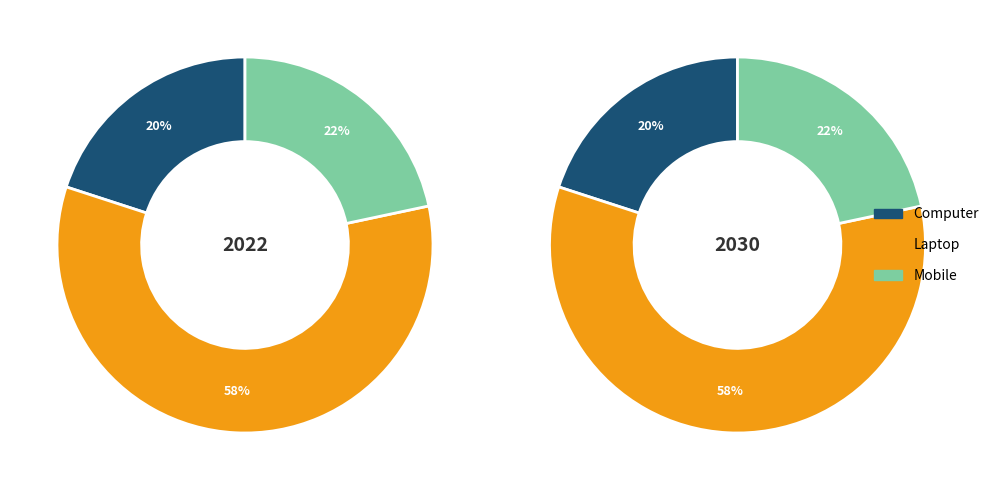

Which category has the smallest portion of the pie?

Computer